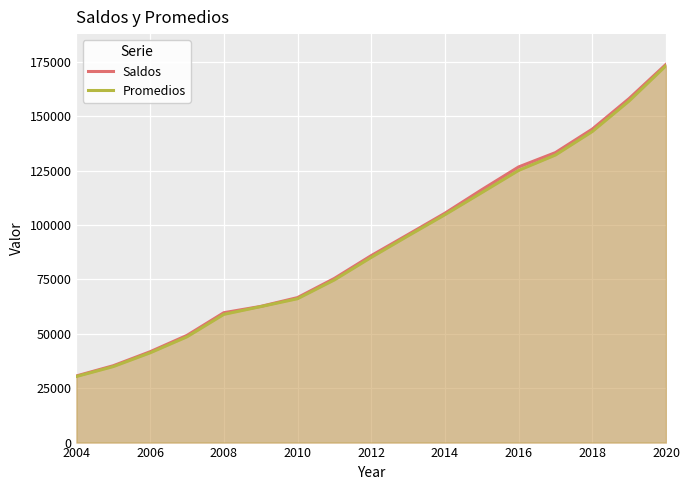

How many lines are shown in the chart?

2